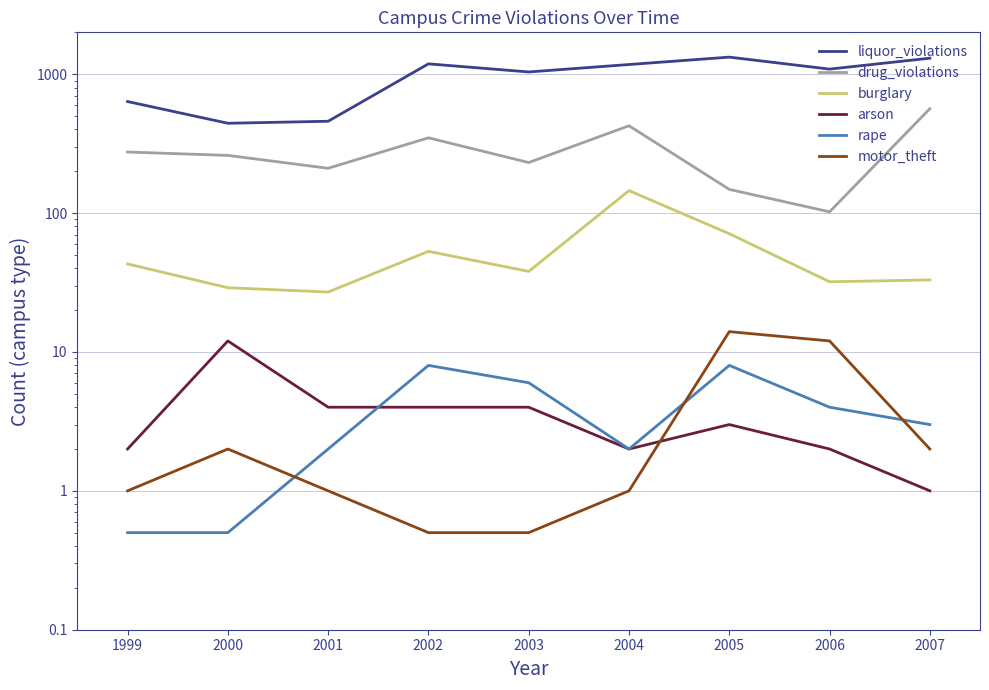

Is it true that liquor_violations equals 766.9 at 2001?

False